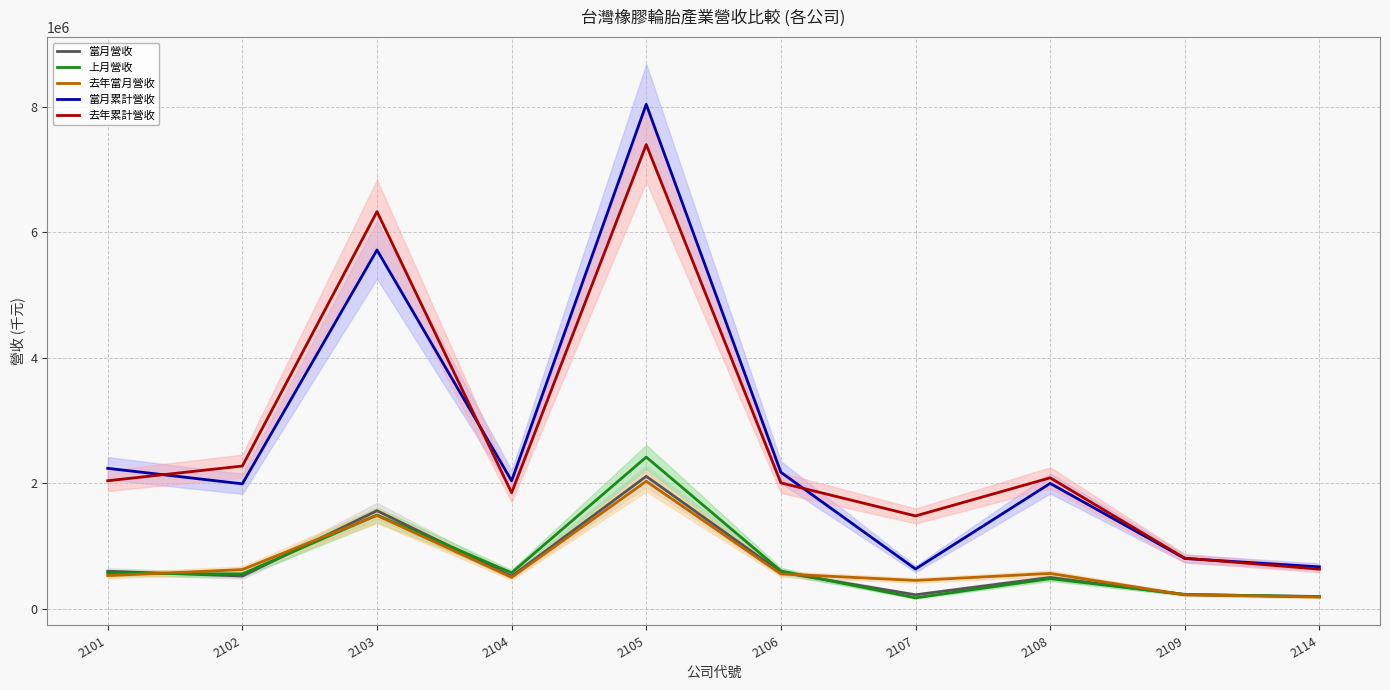

The value of 上月營收 at 2104 is 214202. True or false?

False